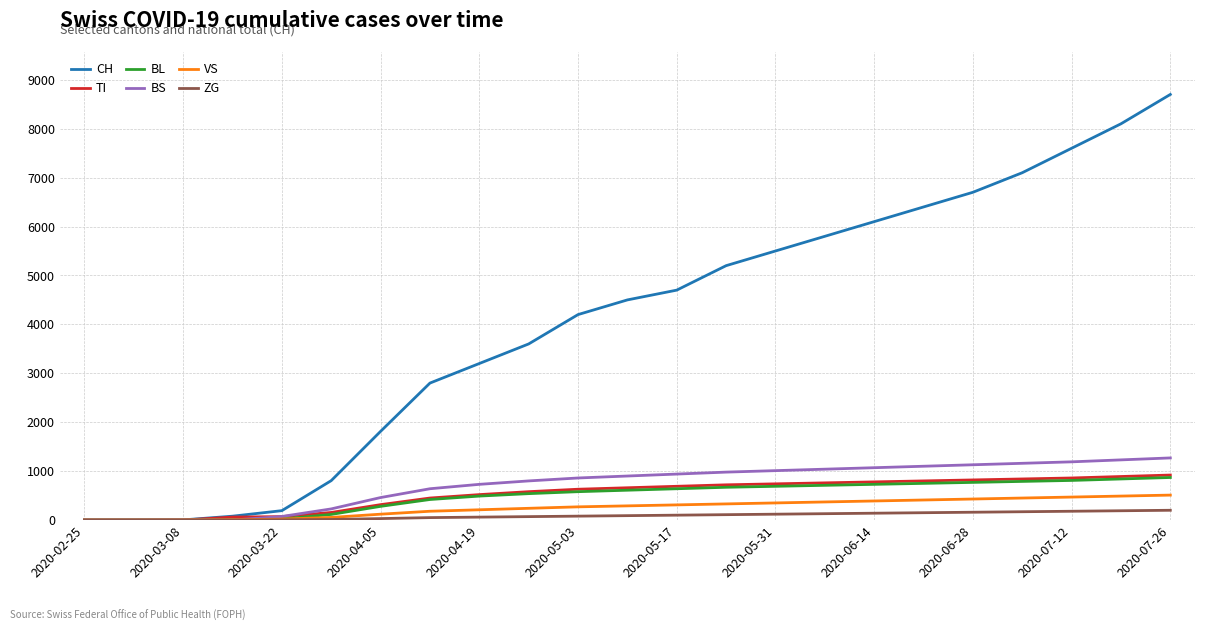

What are all the series names shown in the legend?

CH, TI, BL, BS, VS, ZG